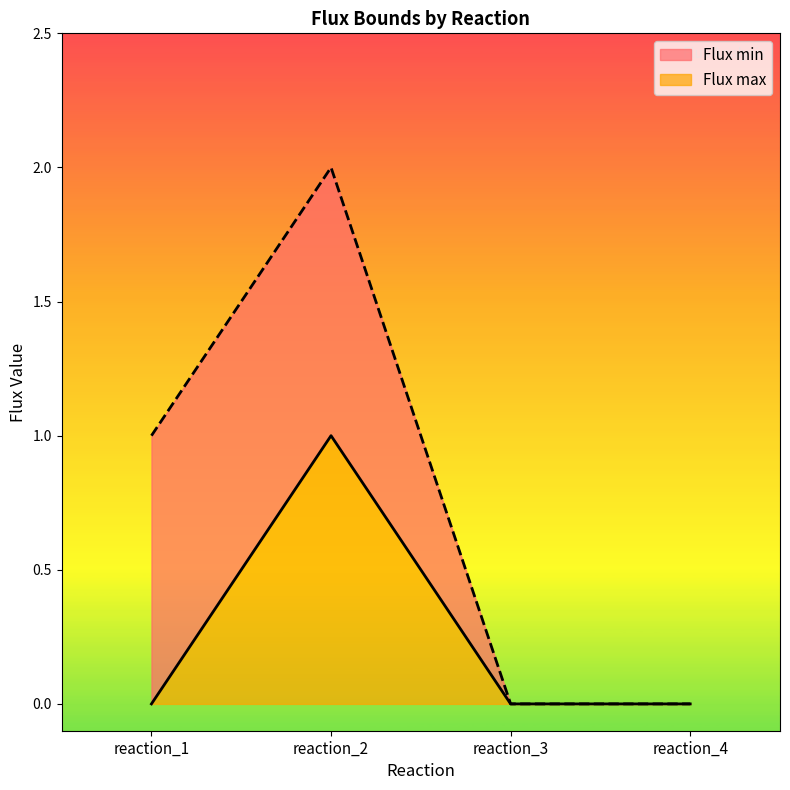

What is the sum of the Flux max values at reaction_1 and reaction_2?

1